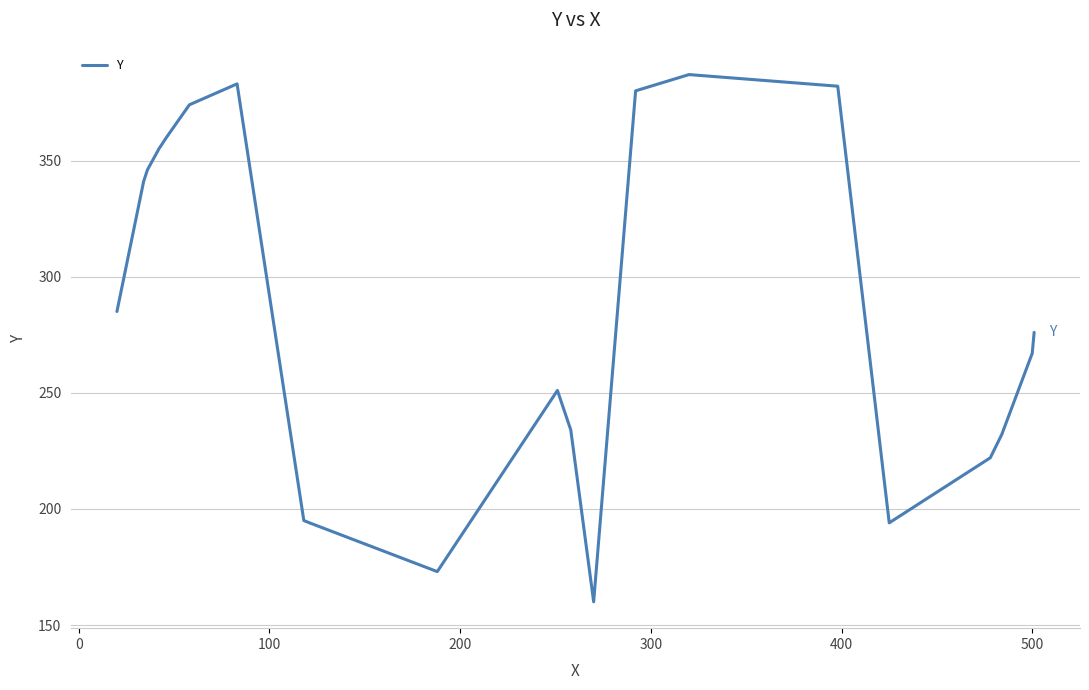

How many values are below 276?

10